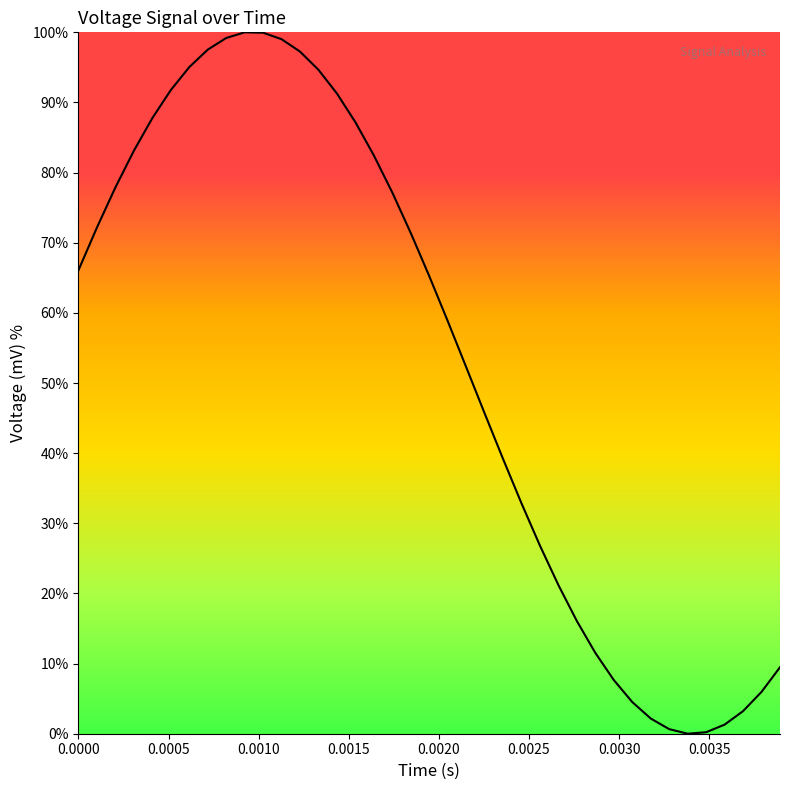

What is the difference between the second highest and minimum values?

99.9